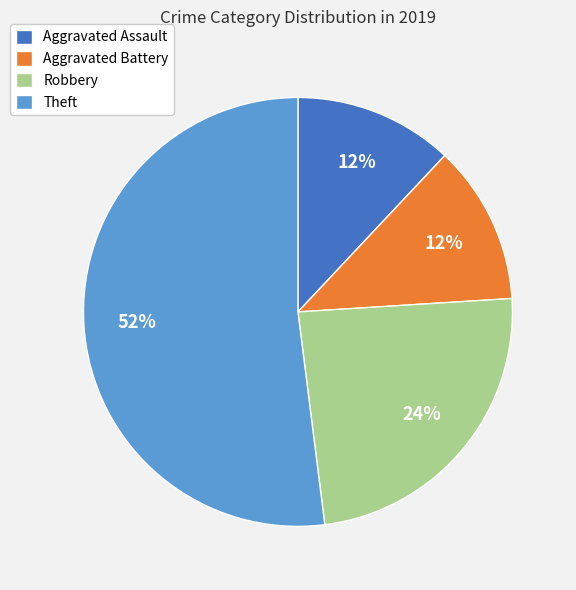

Is Theft the majority of the pie?

Yes